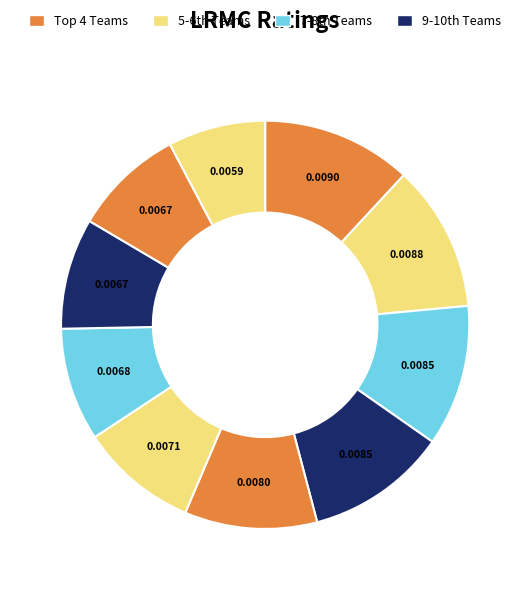

How many segments does this pie chart have?

10